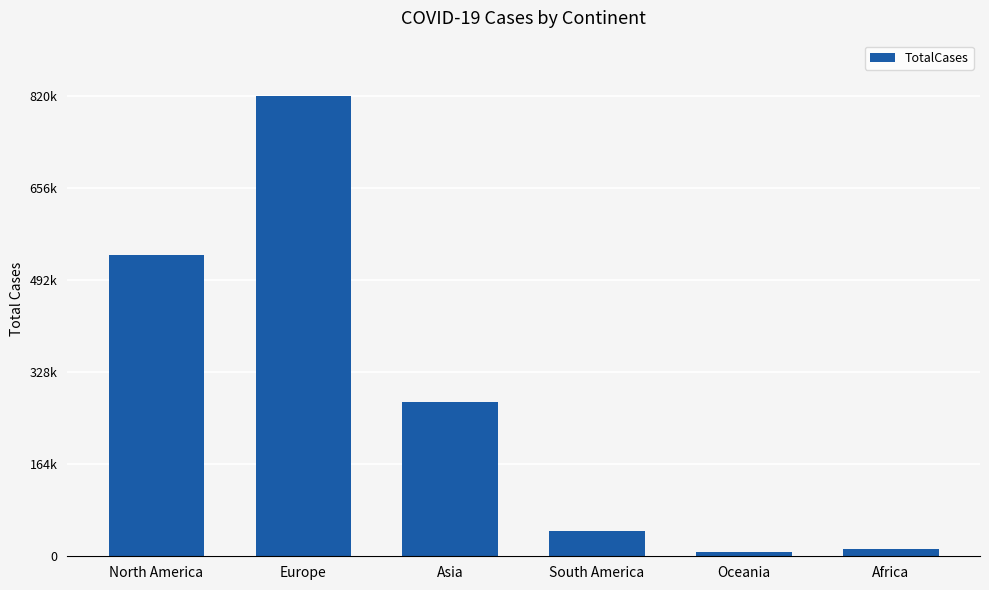

Does the chart contain any negative values?

No